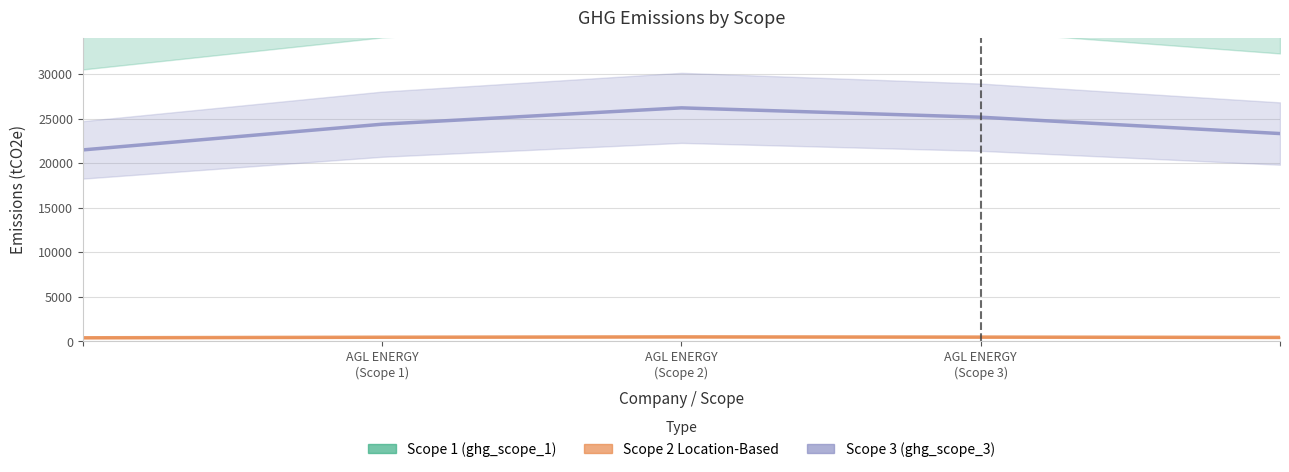

At which label does ghg_scope_1 reach its minimum?

AGL ENERGY
(Scope 1)